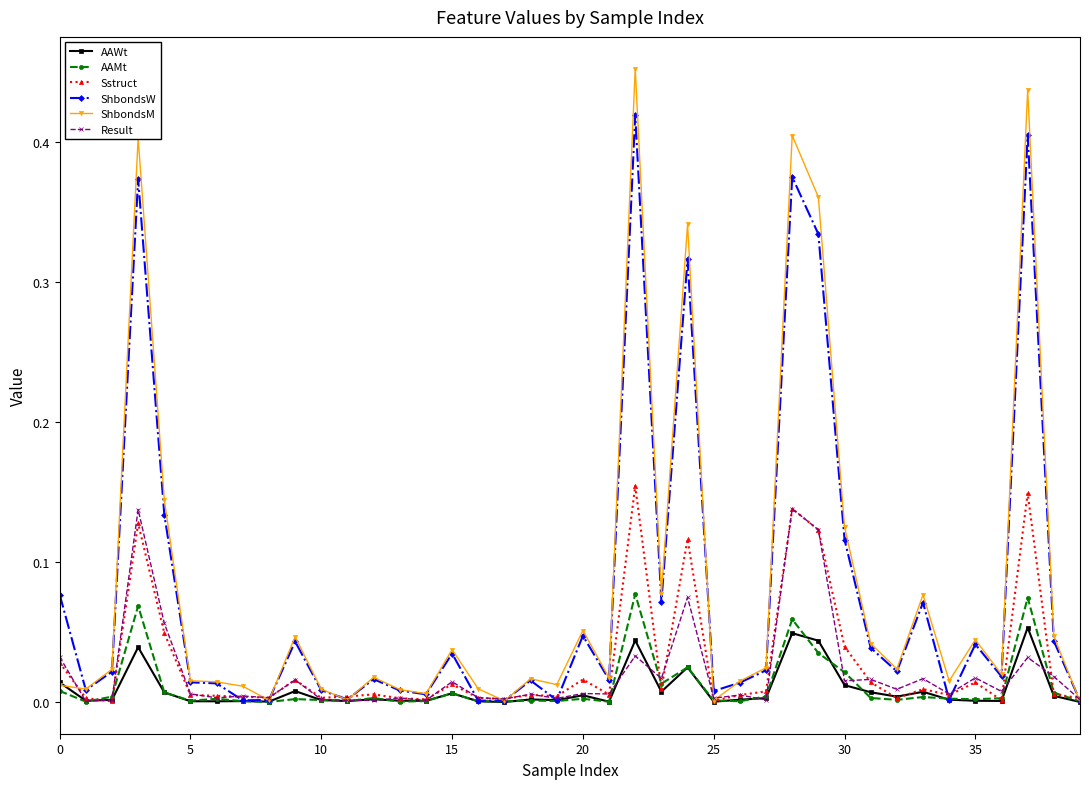

Which series has the largest range (max minus min)?

ShbondsM